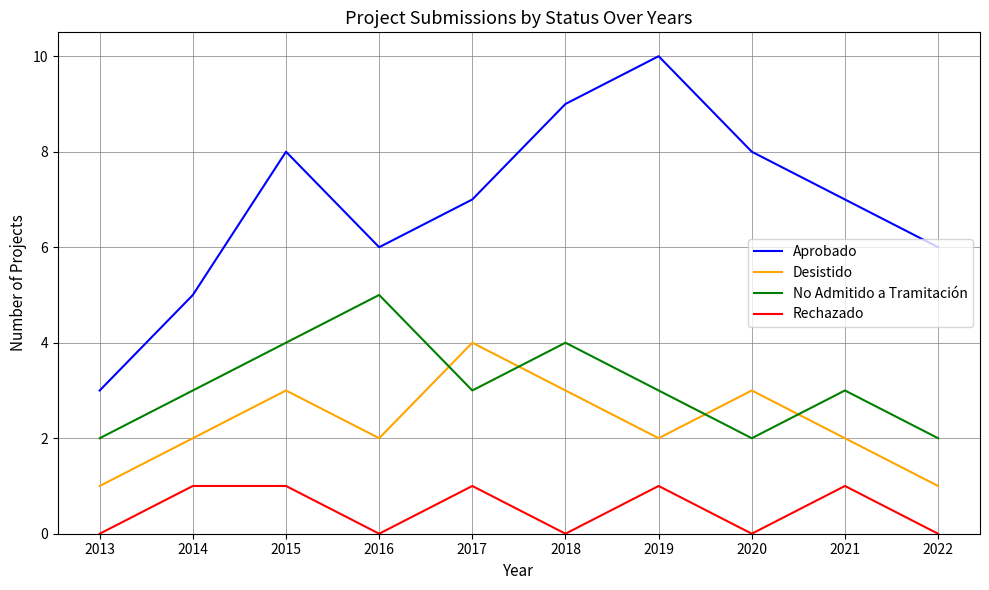

What is the spread (max minus min) of values at 2019?

9